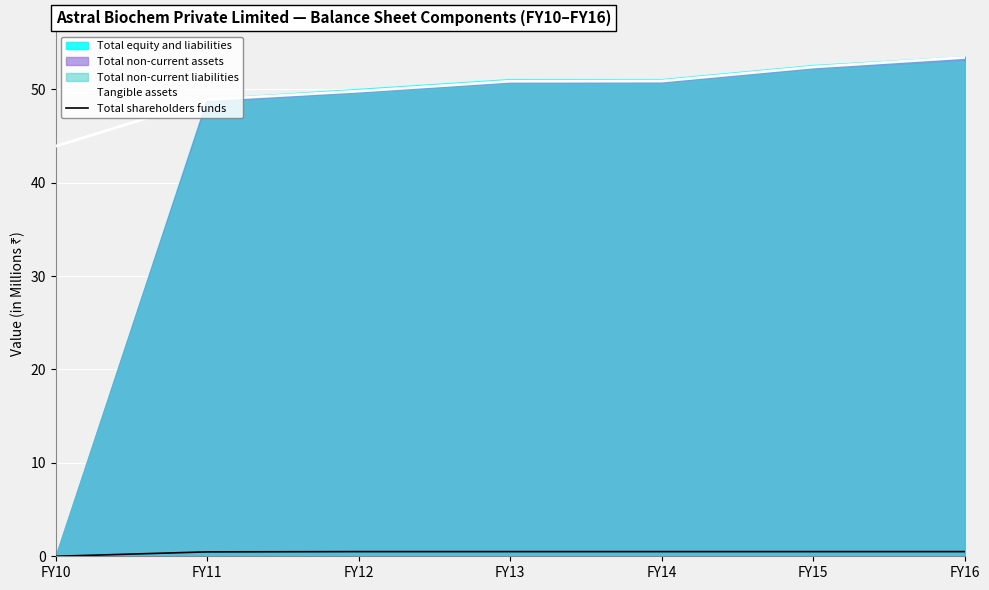

What is the lowest value of the Tangible assets series?

43.9